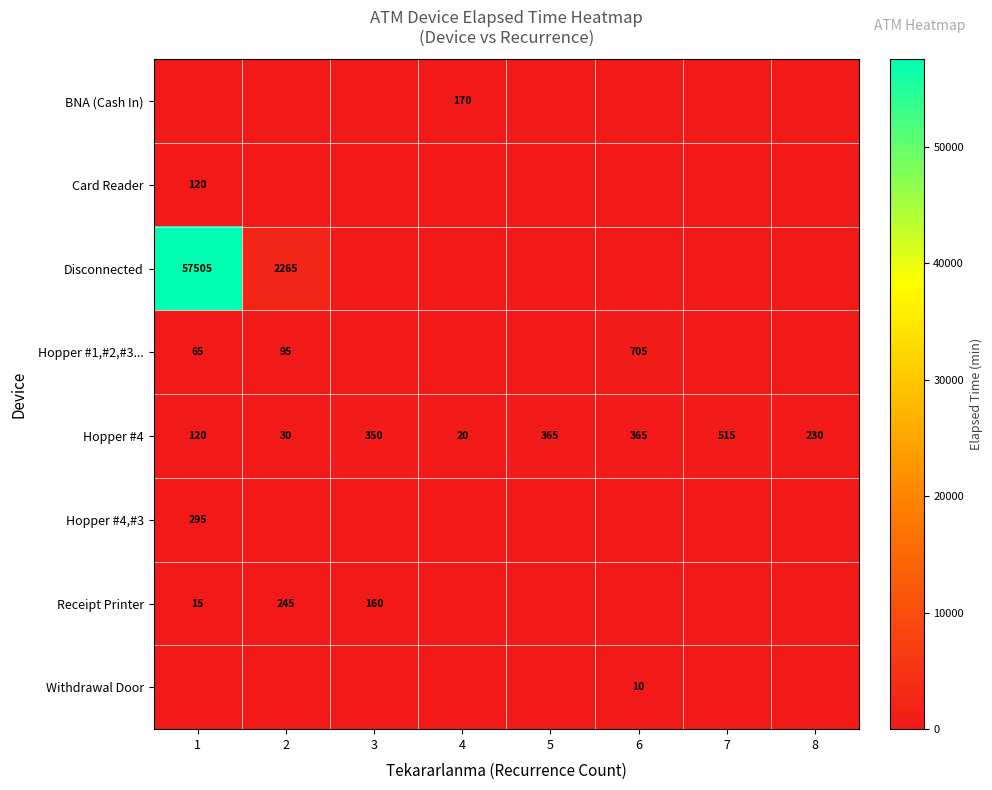

The Hopper #4 series shows 501 at 5. True or false?

False